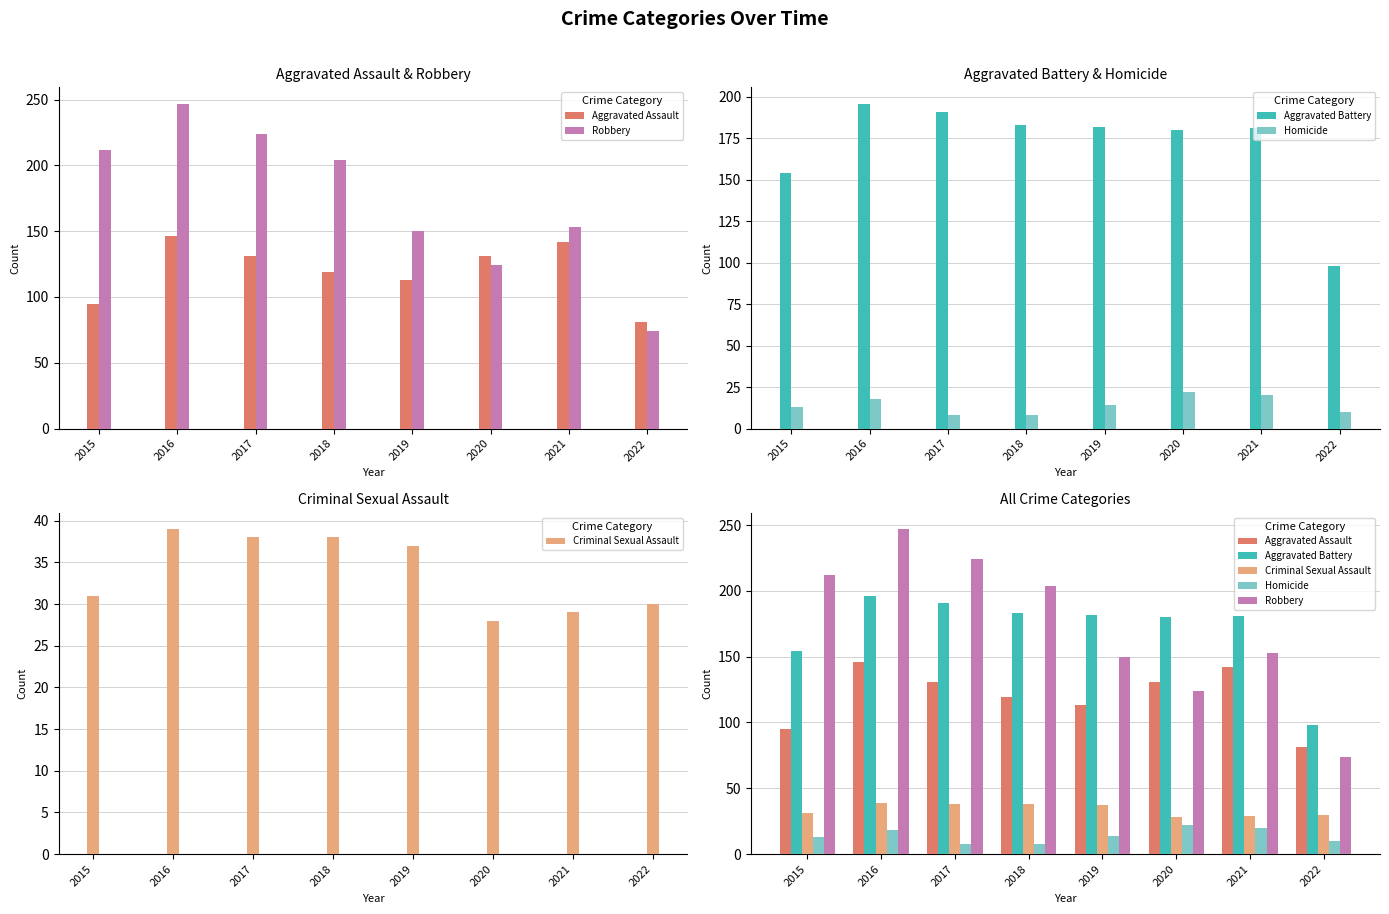

Which series has the widest spread of values?

Robbery